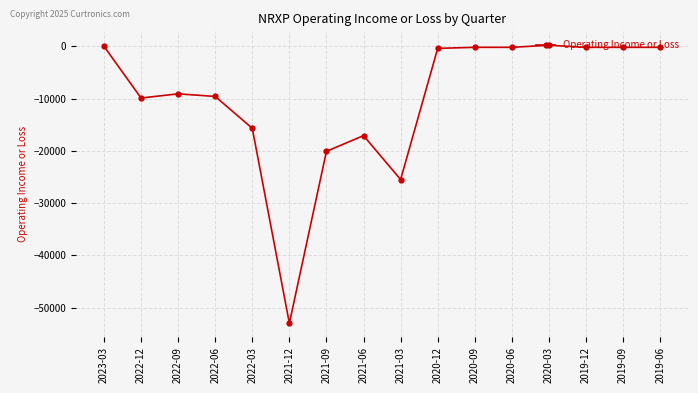

What is the label of the 9th point from the left?

2021-03